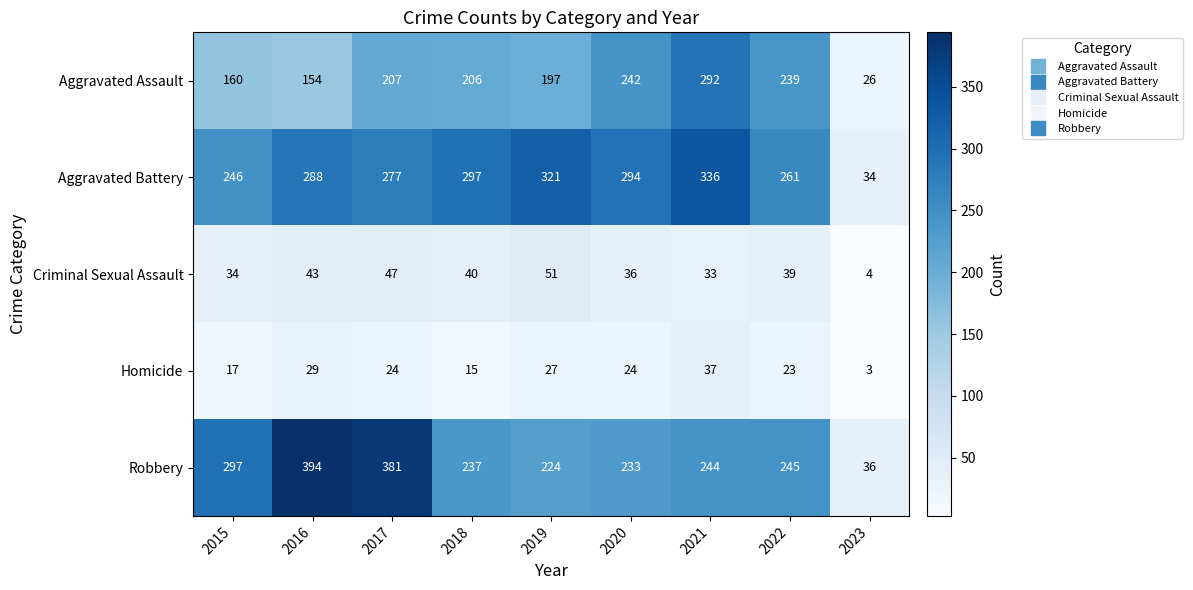

At which label does Homicide first exceed 24?

2016